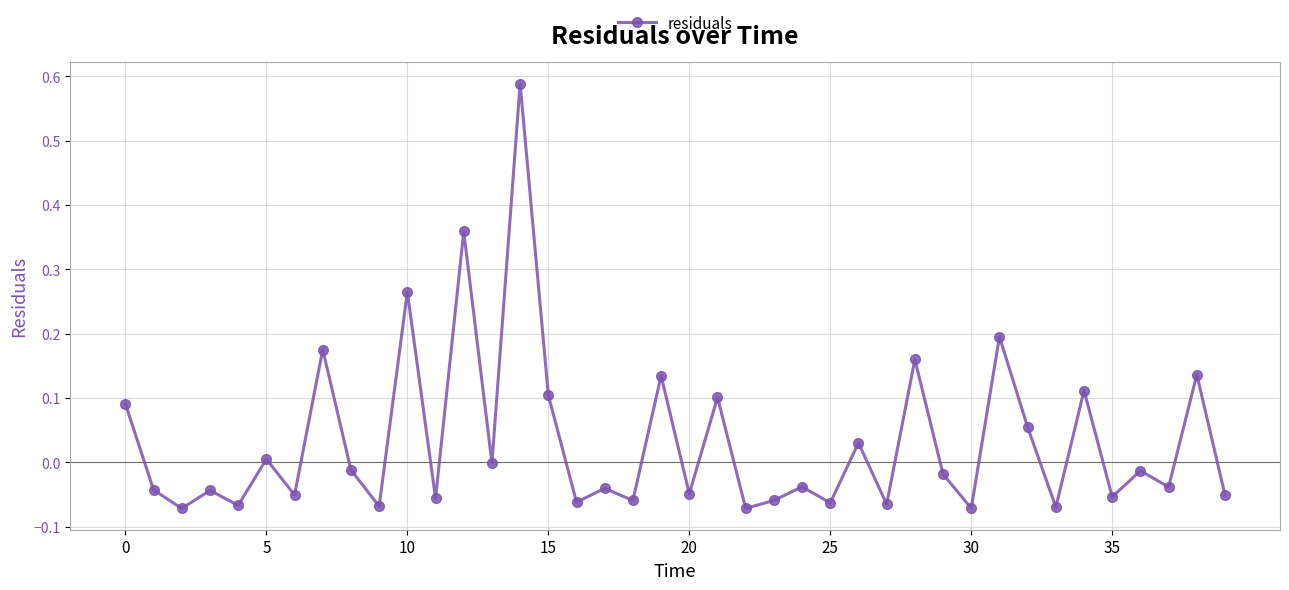

What is the difference between the maximum and minimum values?

0.7